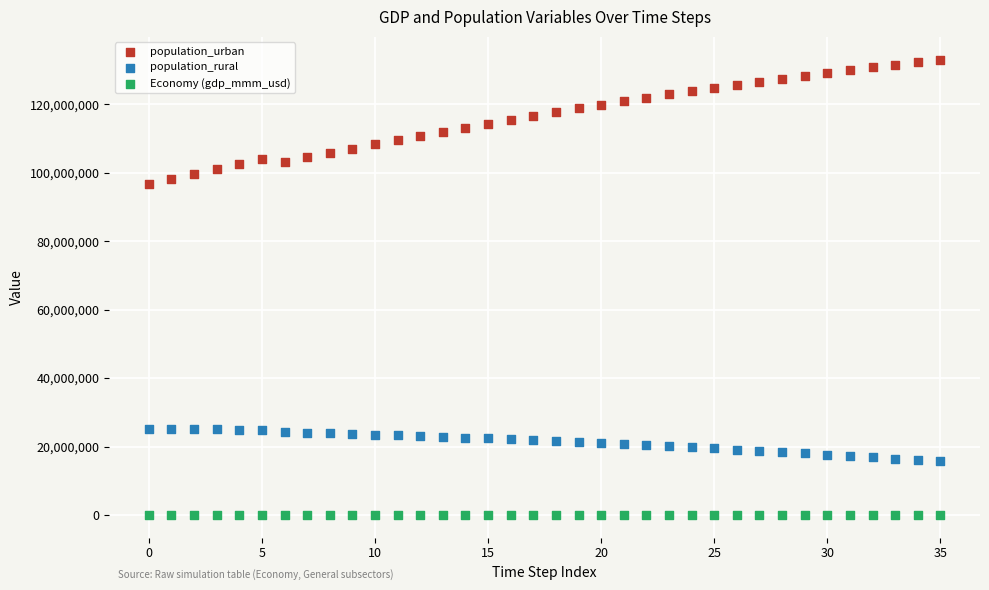

Across all data points, what is the range of Y values (max minus min)?

133021369.8